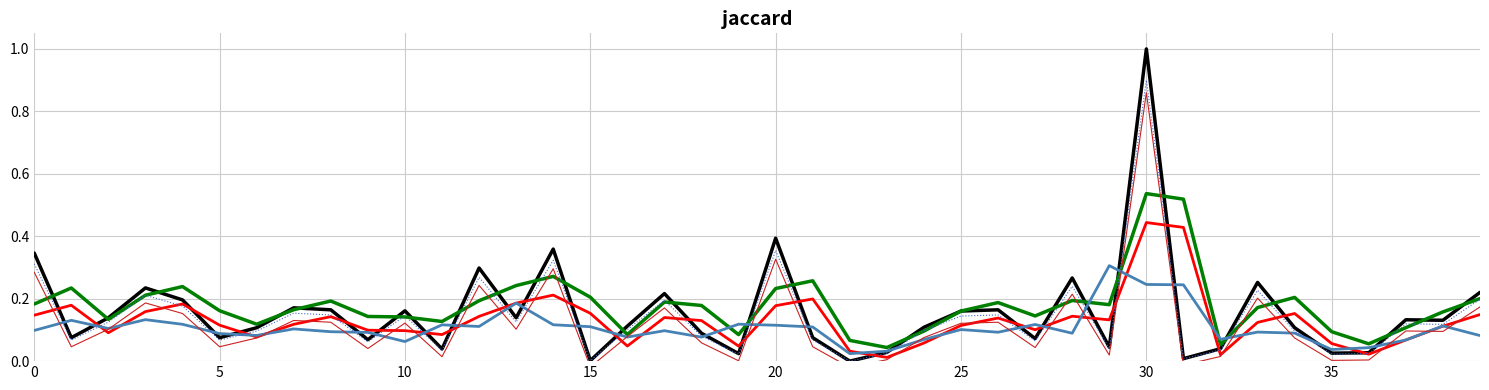

How many series are shown in this chart?

6